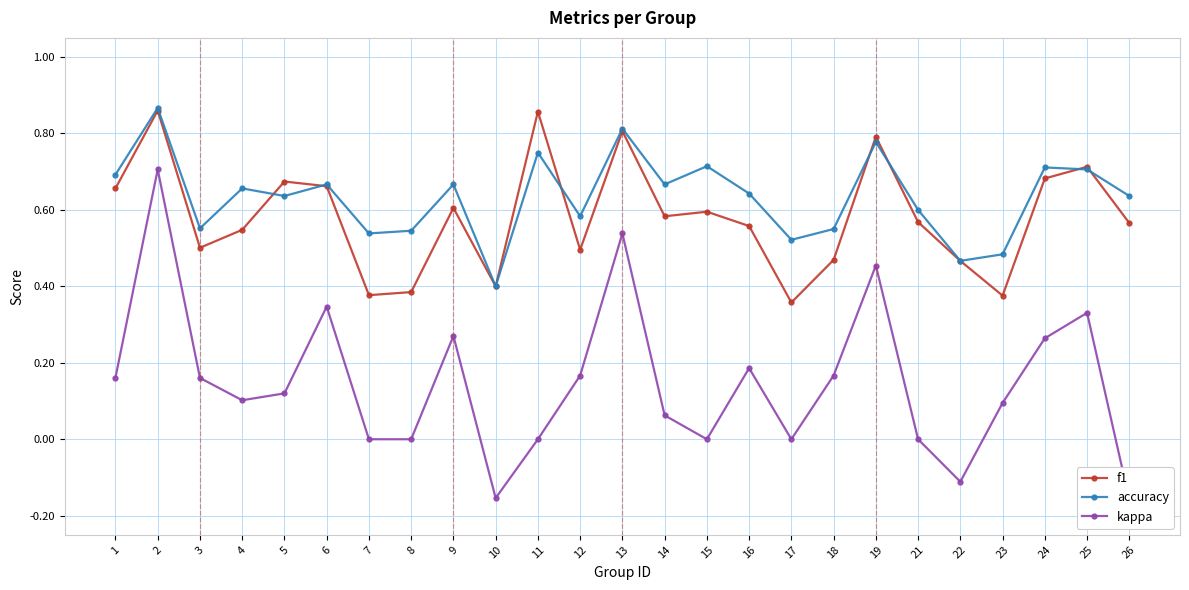

Reading left to right, extract all data points from this chart.

f1: 0.7	0.9	0.5	0.5	0.7	0.7	0.4	0.4	0.6	0.4	0.9	0.5	0.8	0.6	0.6	0.6	0.4	0.5	0.8	0.6	0.5	0.4	0.7	0.7	0.6
accuracy: 0.7	0.9	0.6	0.7	0.6	0.7	0.5	0.5	0.7	0.4	0.8	0.6	0.8	0.7	0.7	0.6	0.5	0.6	0.8	0.6	0.5	0.5	0.7	0.7	0.6
kappa: 0.2	0.7	0.2	0.1	0.1	0.3	0.0	0.0	0.3	-0.2	0.0	0.2	0.5	0.1	0.0	0.2	0.0	0.2	0.5	0.0	-0.1	0.1	0.3	0.3	-0.2